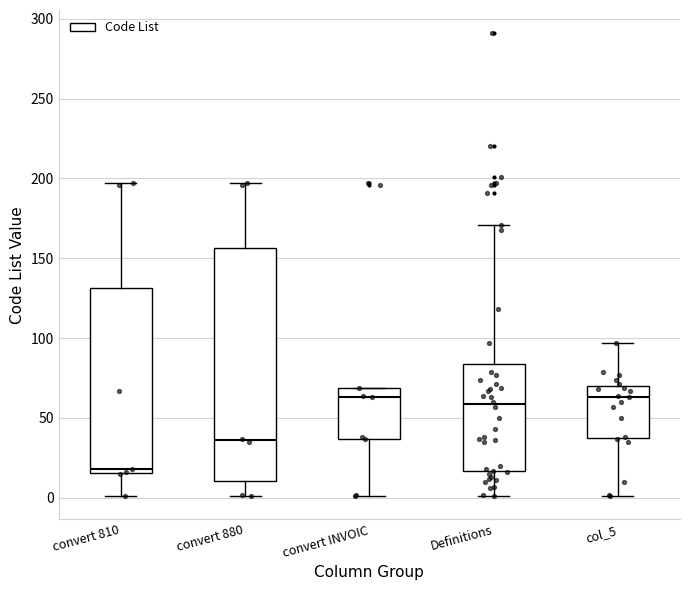

Where is the lower edge of the box for Definitions on the y-axis? The values are not printed on the chart, so give them approximately, as read against the axis.

15